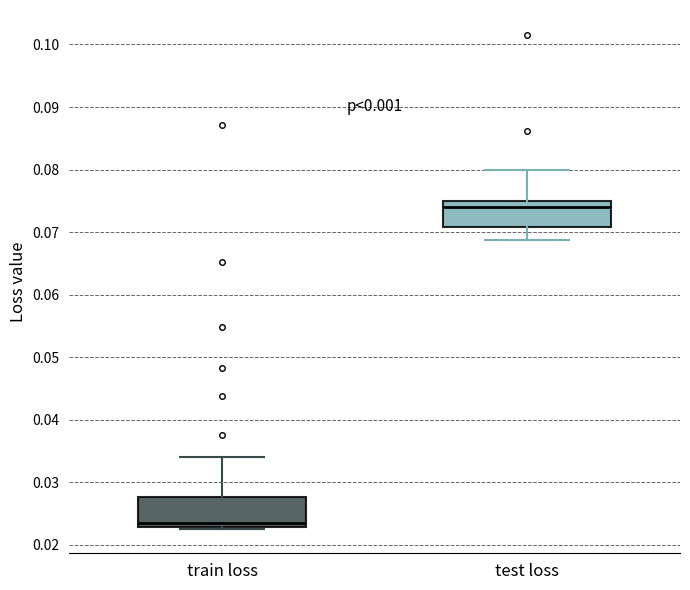

Reading left to right, transcribe this box plot: for each box, give where its median line is, the range the box spans, and where its two whiskers end, as read against the y-axis. The values are not printed on the chart, so give them approximately, as read against the axis.

train loss: median 0.024, box 0.023 to 0.028, whiskers 0.023 to 0.034
test loss: median 0.074, box 0.071 to 0.075, whiskers 0.069 to 0.080